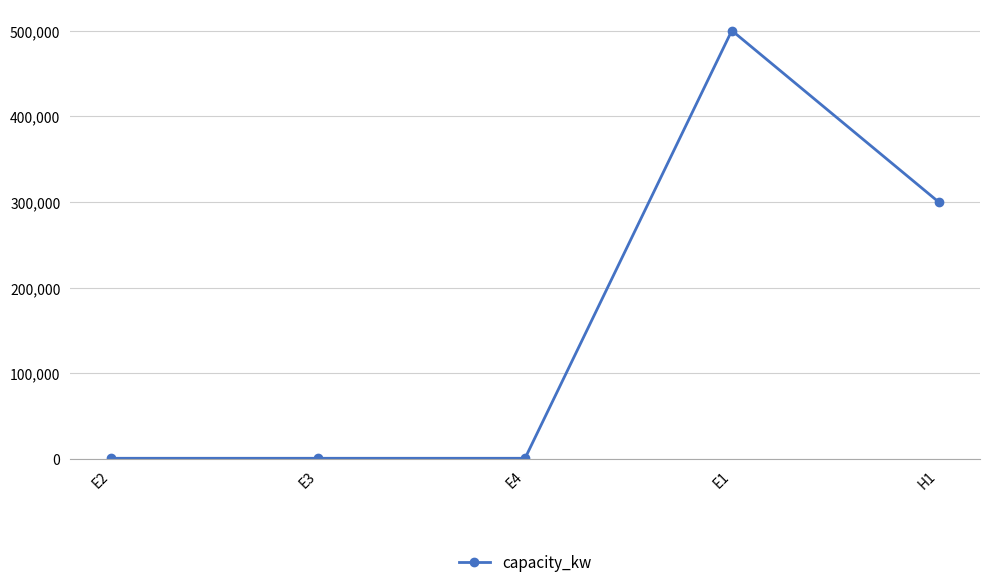

What is the sum of all values?

803000